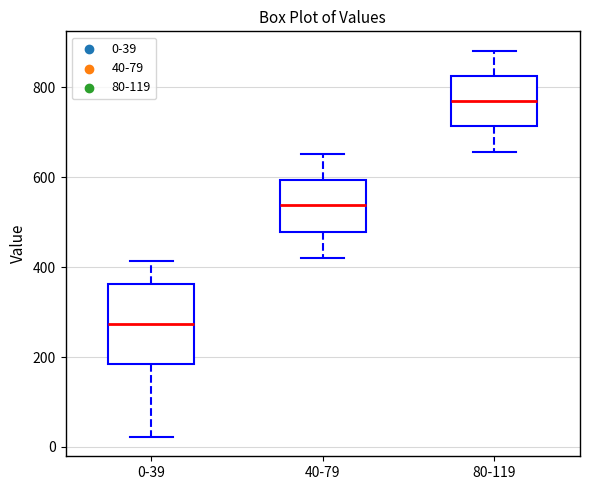

Reading left to right, read every box against the y-axis: the position of its median line, the range the box covers, and the ends of its whiskers. The values are not printed on the chart, so give them approximately, as read against the axis.

0-39: median 280, box 180 to 360, whiskers 20 to 420
40-79: median 540, box 480 to 600, whiskers 420 to 660
80-119: median 780, box 720 to 820, whiskers 660 to 880